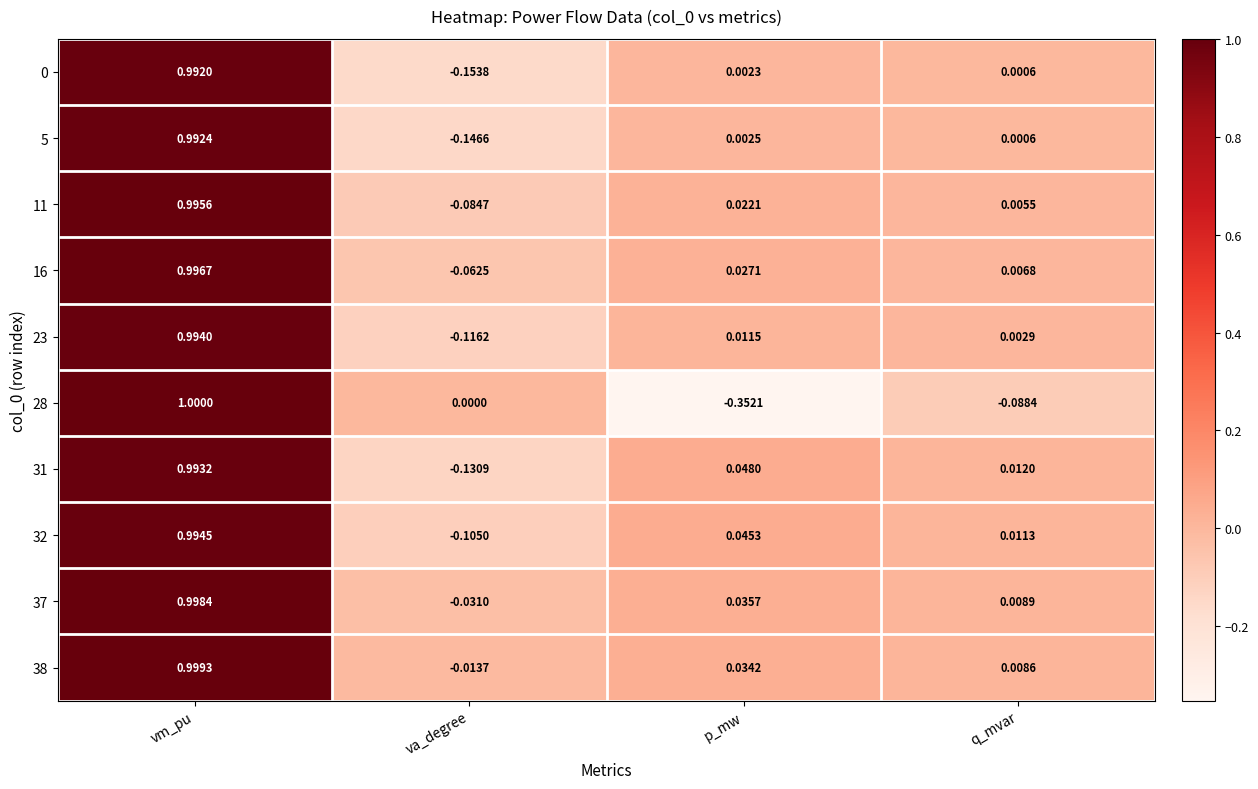

At which category does the chart reach its minimum across all series?

p_mw